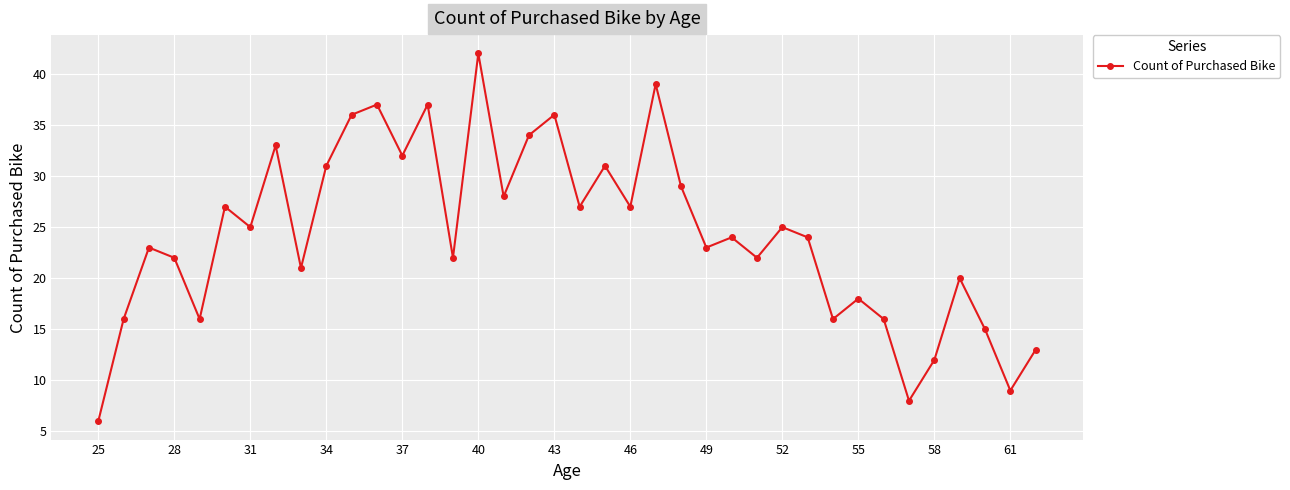

True or false: there are more than 0 points higher than both neighbors.

True